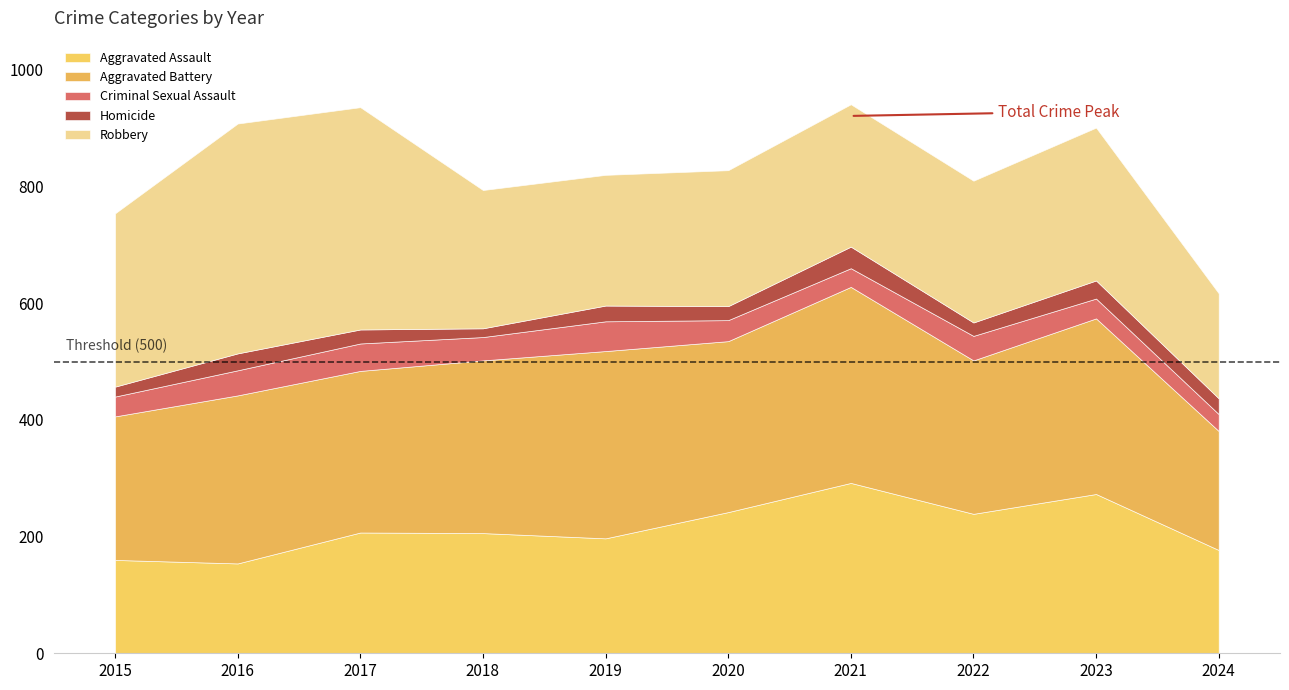

Between 2015 and 2024, which series saw the biggest shift?

Robbery